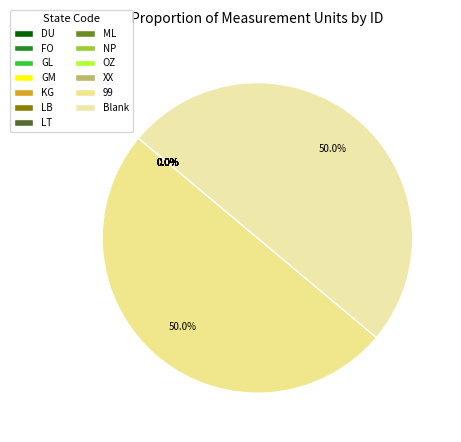

Rank the categories by value from lowest to highest.

GM, KG, OZ, LB, ML, LT, FO, GL, DU, NP, XX, Blank, 99